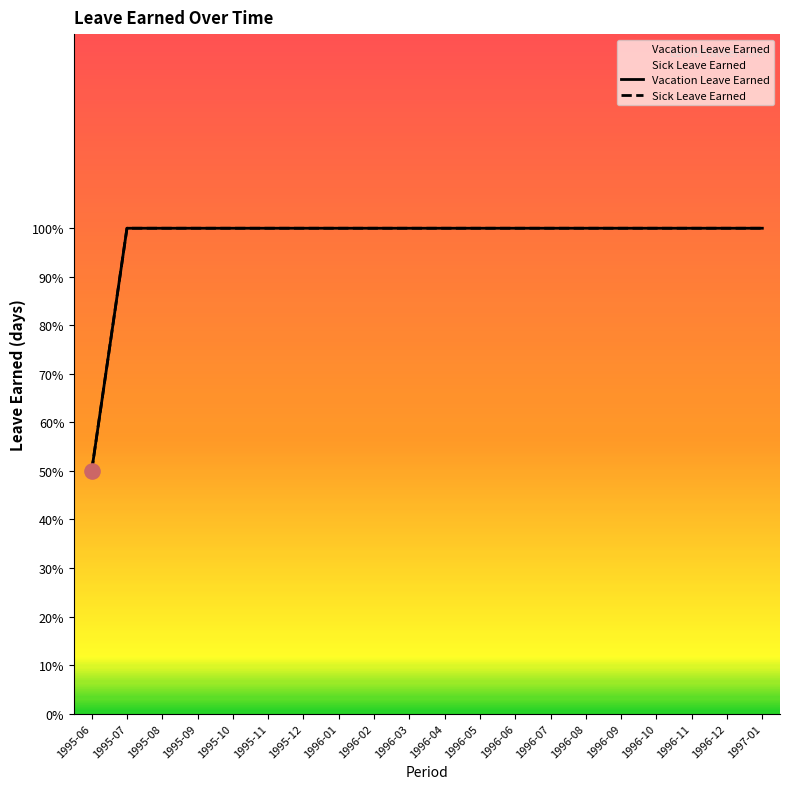

What is the total value across all series at 1996-11?

2.0